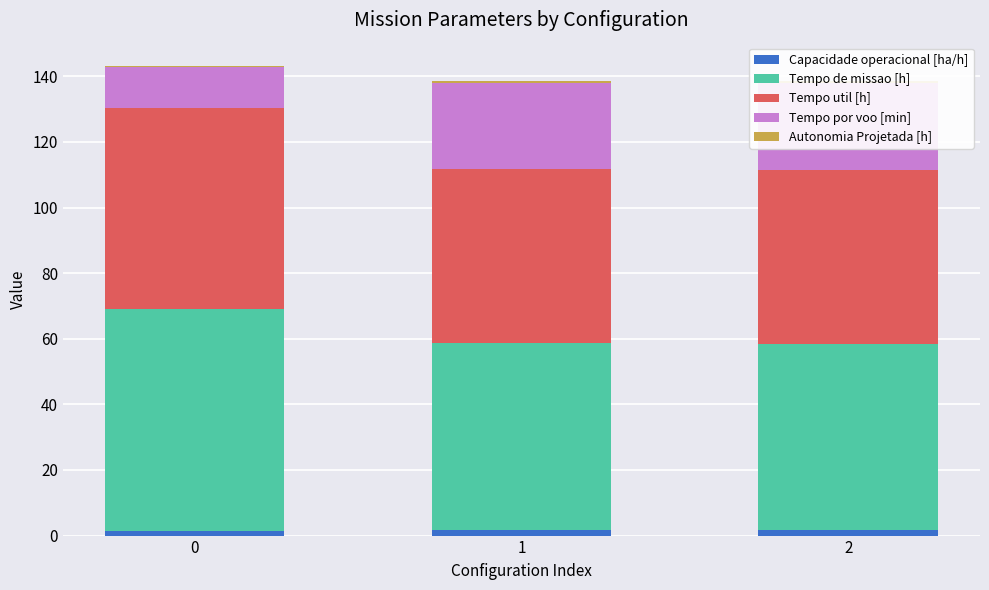

Rank the categories by Autonomia Projetada [h] value from lowest to highest.

0, 1, 2